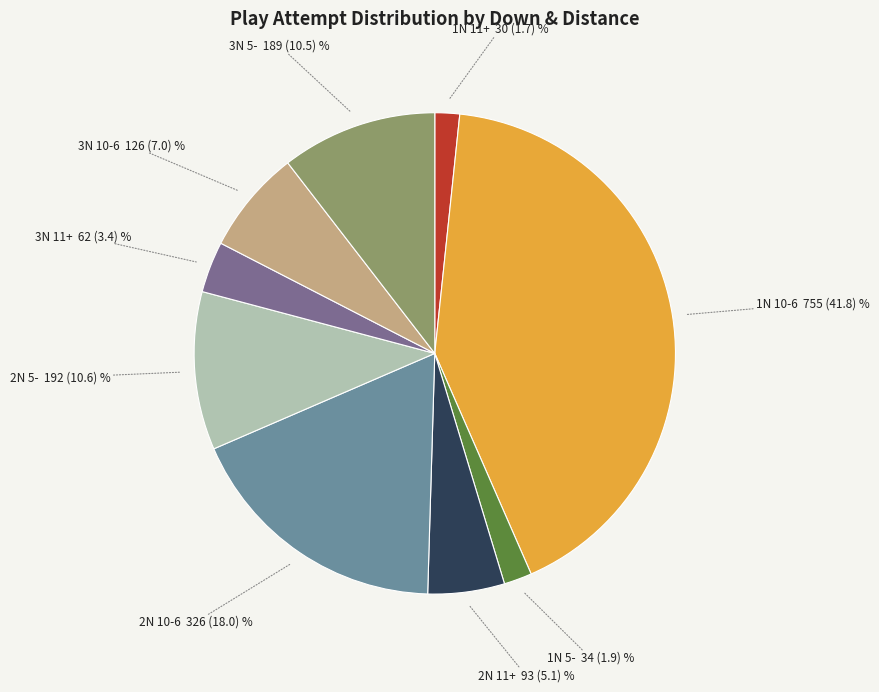

Does any single category account for the majority?

No